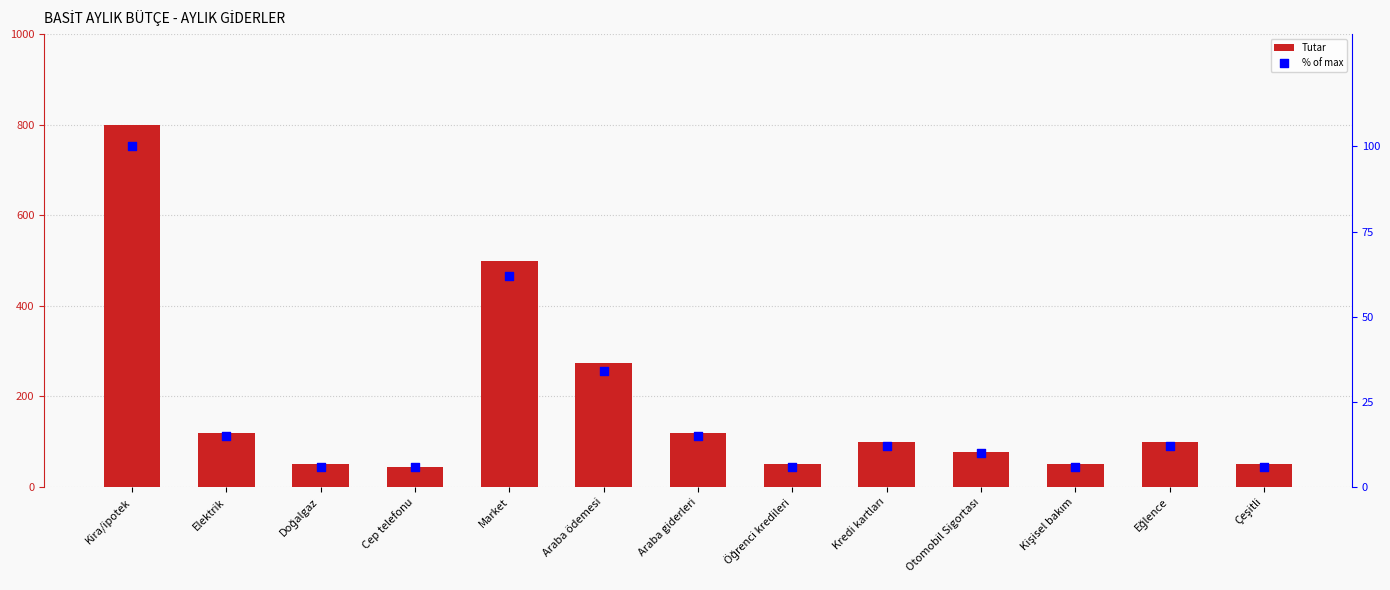

Which series has the widest spread of Y values?

Tutar